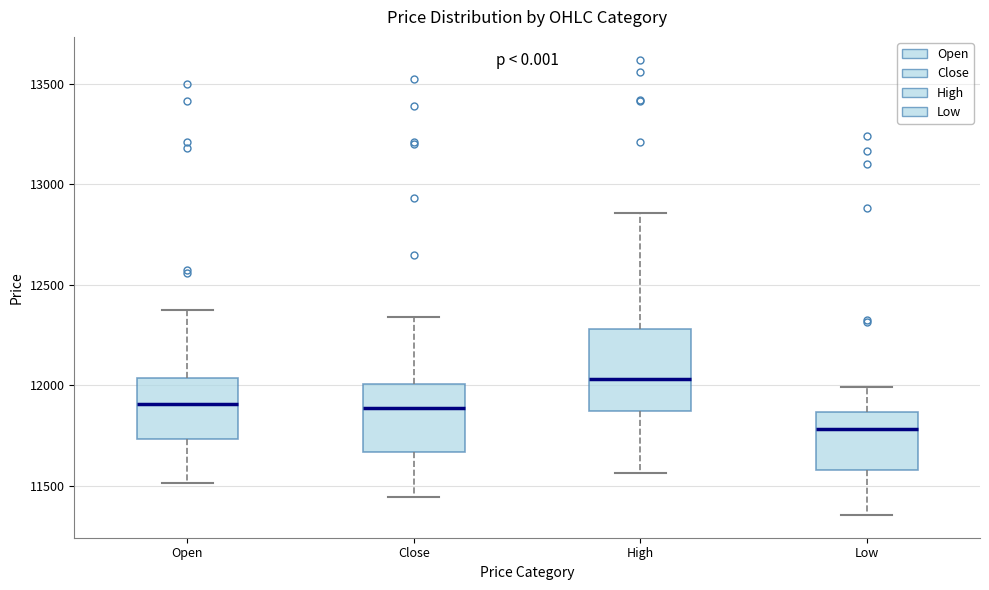

Reading left to right, read every box against the y-axis: the position of its median line, the range the box covers, and the ends of its whiskers. The values are not printed on the chart, so give them approximately, as read against the axis.

Open: median 11900, box 11750 to 12050, whiskers 11500 to 12400
Close: median 11900, box 11650 to 12000, whiskers 11450 to 12350
High: median 12050, box 11850 to 12300, whiskers 11550 to 12850
Low: median 11800, box 11600 to 11850, whiskers 11350 to 12000